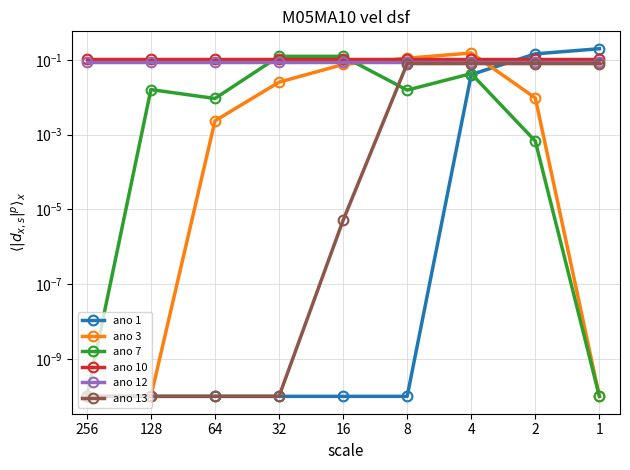

Which series ends up on top after the final intersection of ano 1 and ano 10?

ano 1